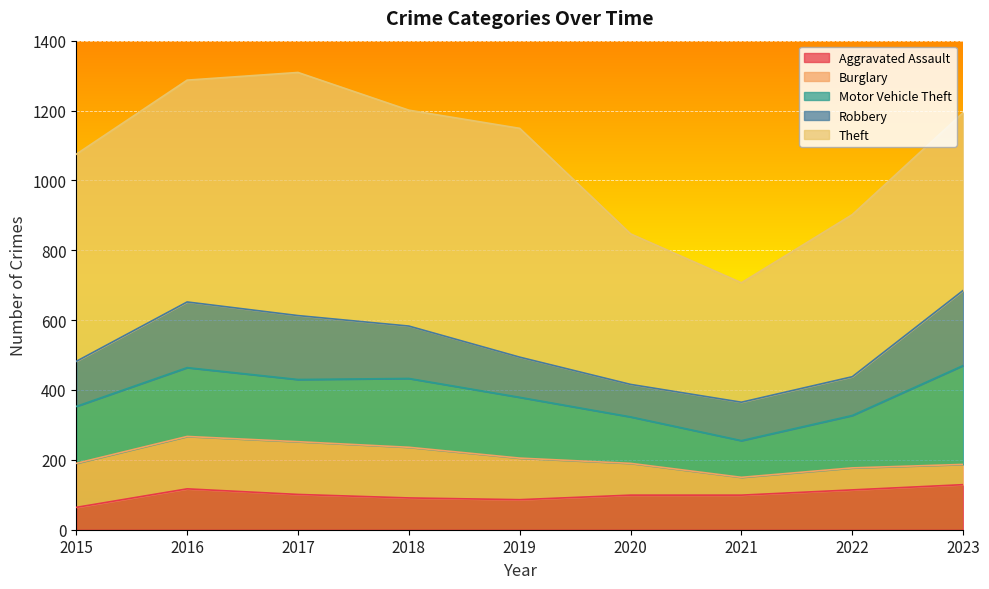

At how many categories does at least one series exceed 236?

9